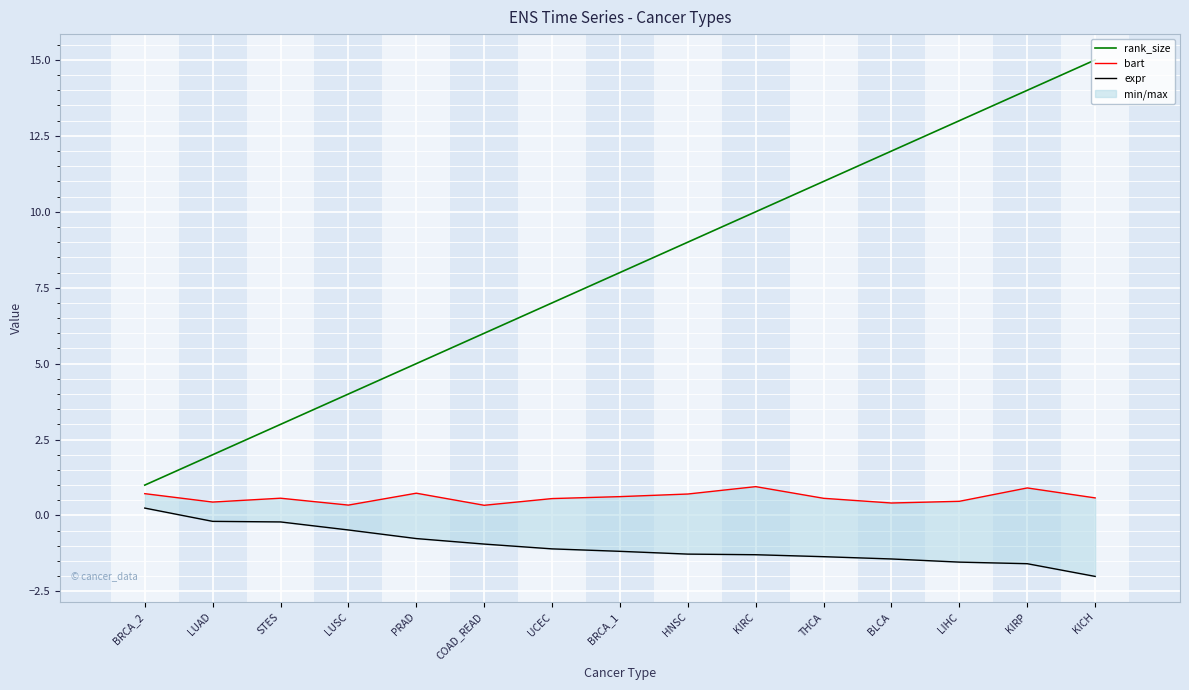

Which category has the highest value in the expr series?

BRCA_2